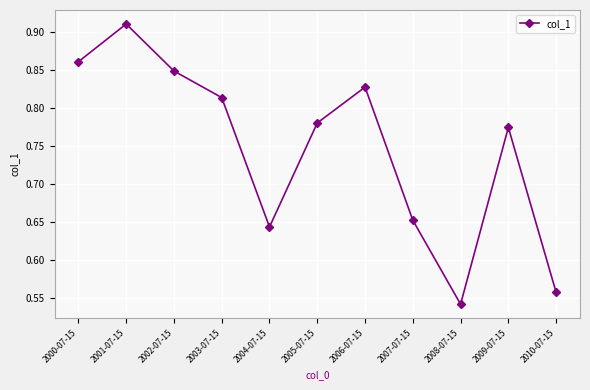

What is the difference between the maximum and minimum values?

0.4